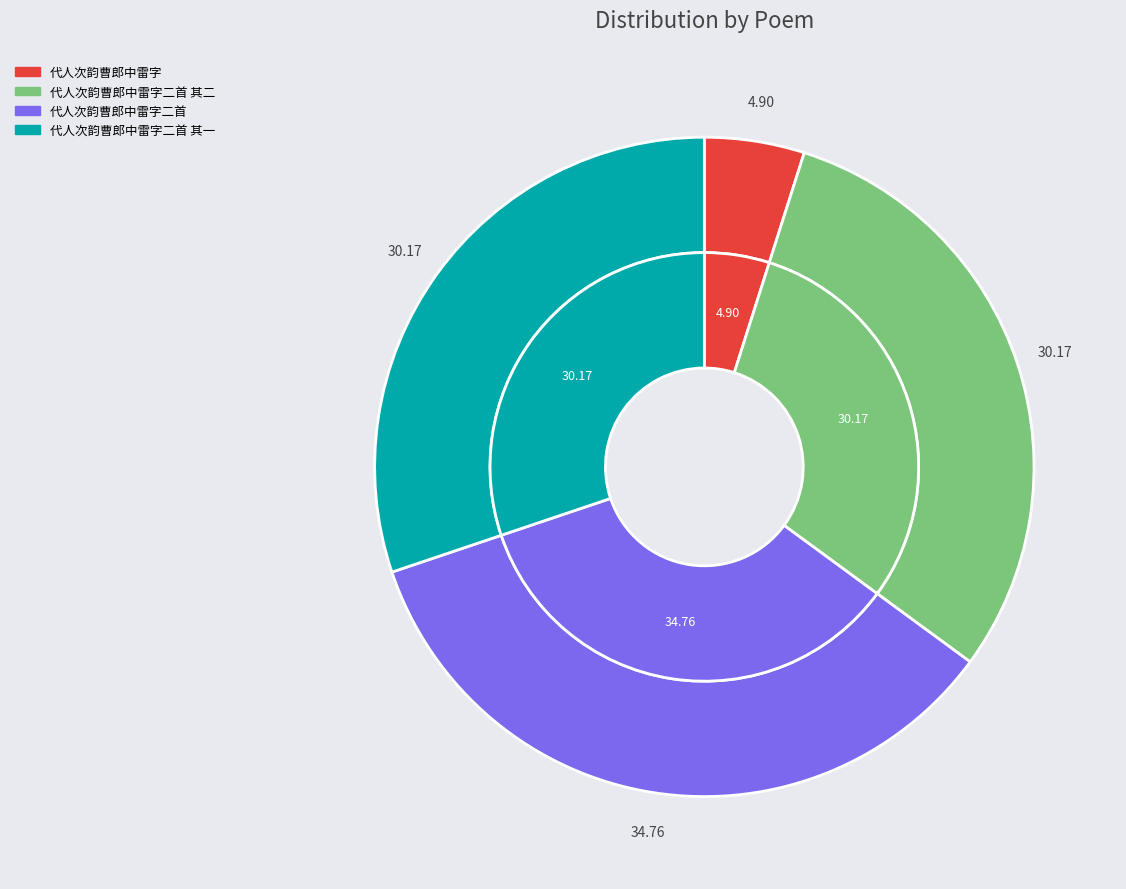

What percentage is the 代人次韵曹郎中雷字二首 slice, to the nearest percent?

35%